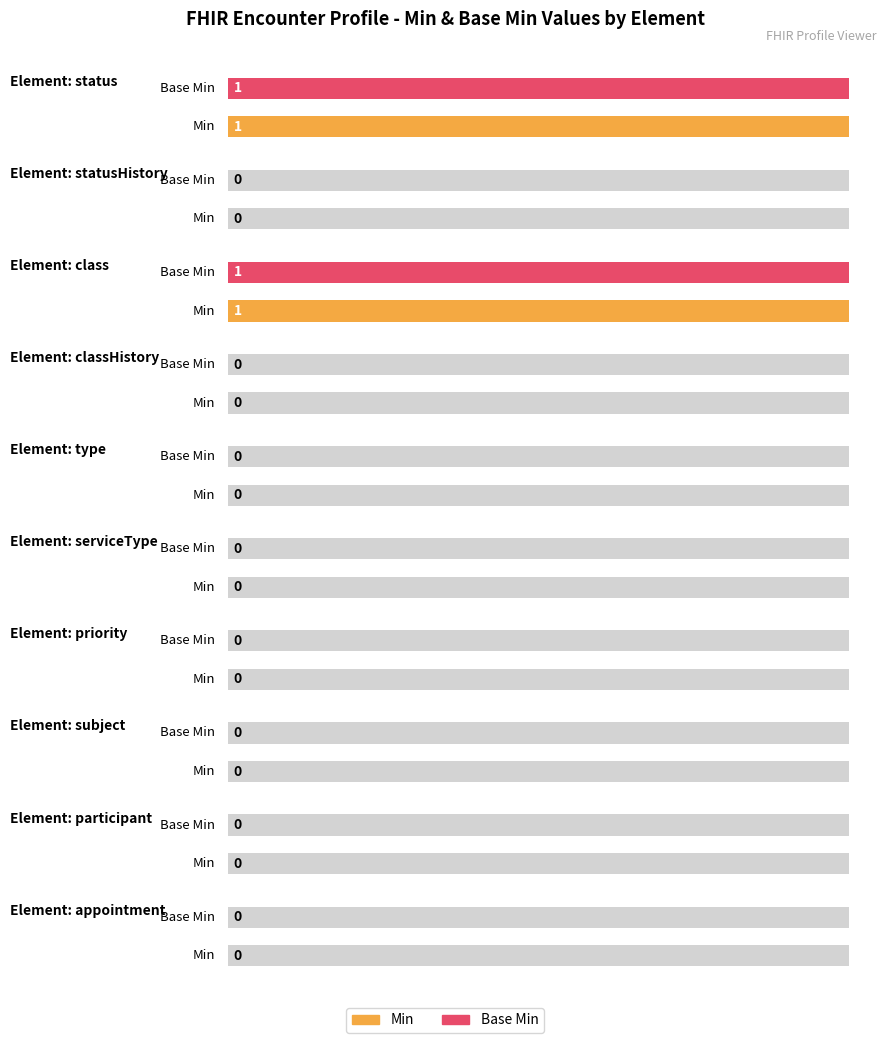

Rank the series by their maximum value, from highest to lowest.

Min, Base Min